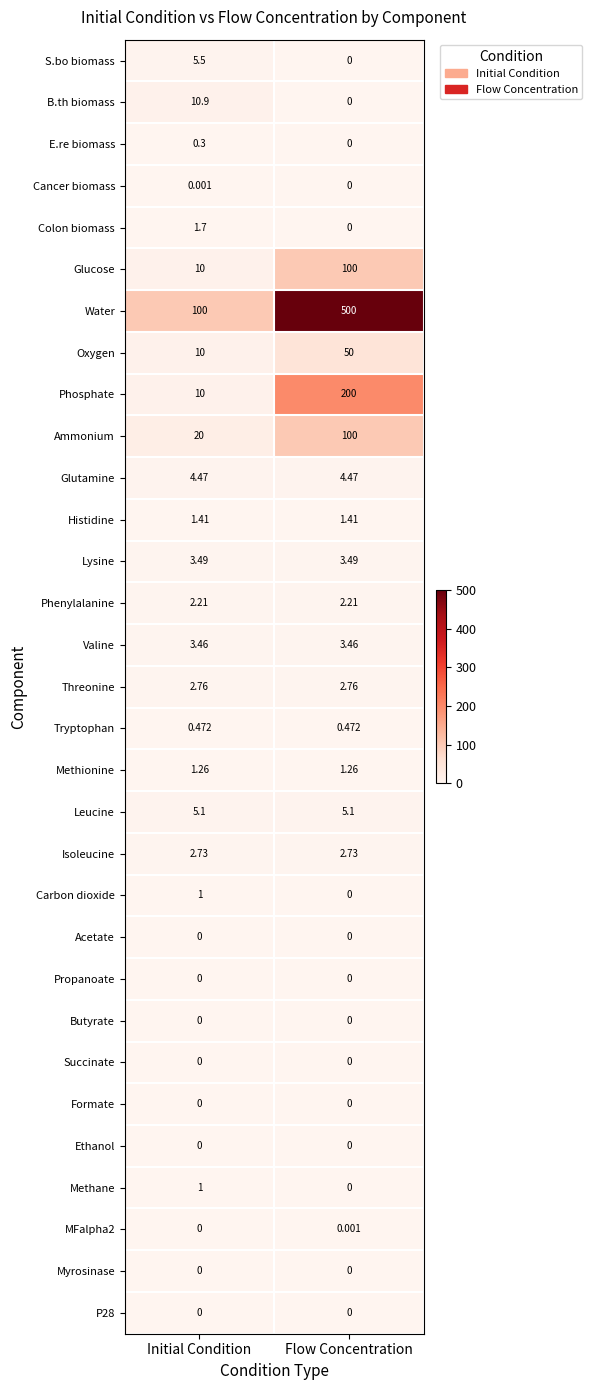

List the labels in order of Oxygen value, largest first.

Flow Concentration, Initial Condition